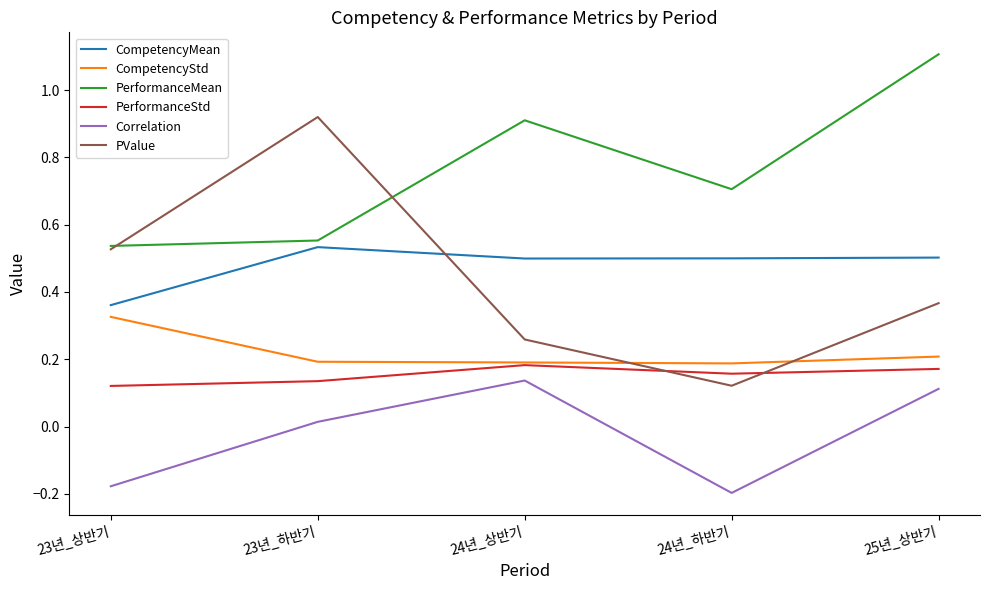

True or false: CompetencyStd and PerformanceMean intersect in this chart.

False